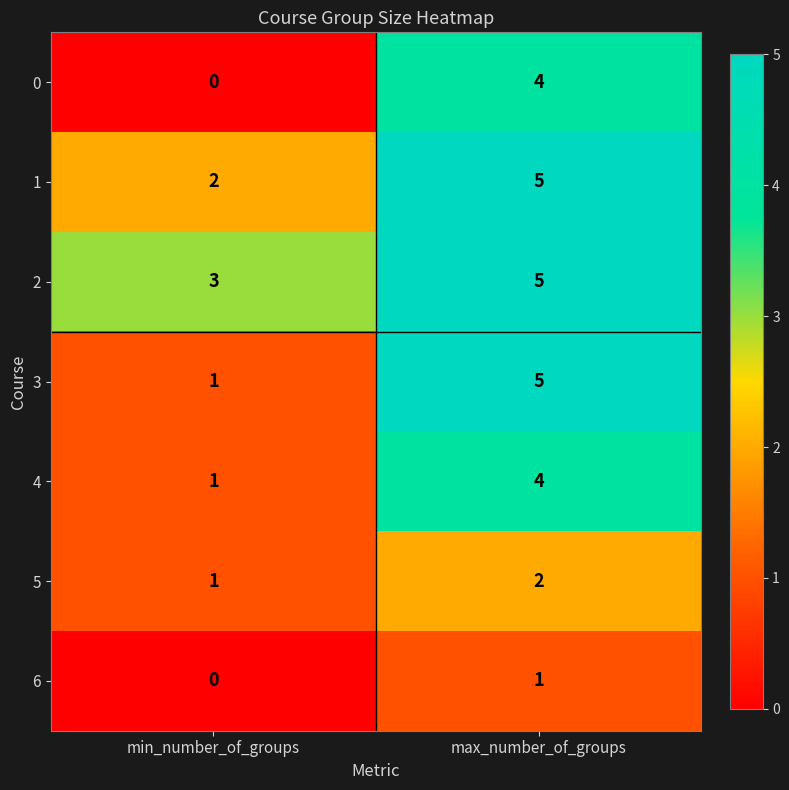

How many data points does each series have?

2